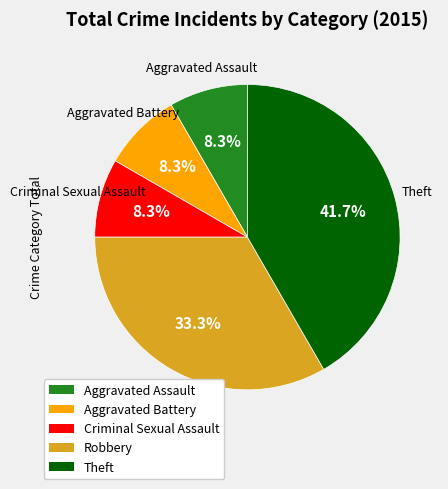

The Aggravated Battery slice represents 8% of the pie. True or false?

True